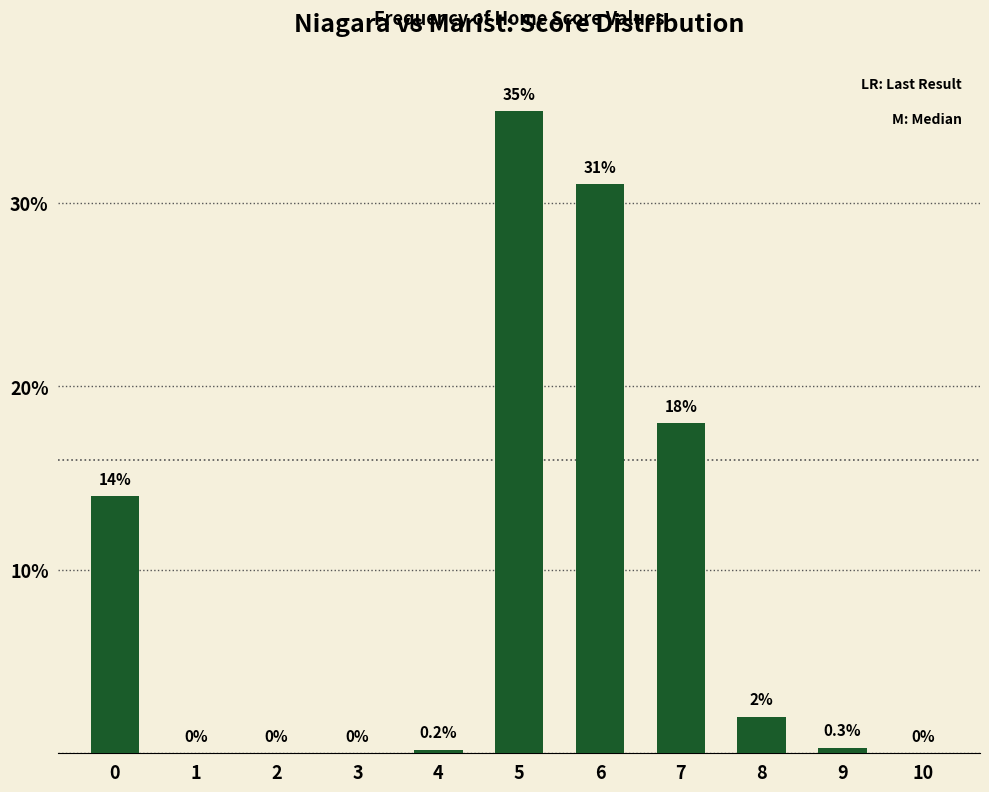

What is the difference between the values at 1 and 9?

0.3